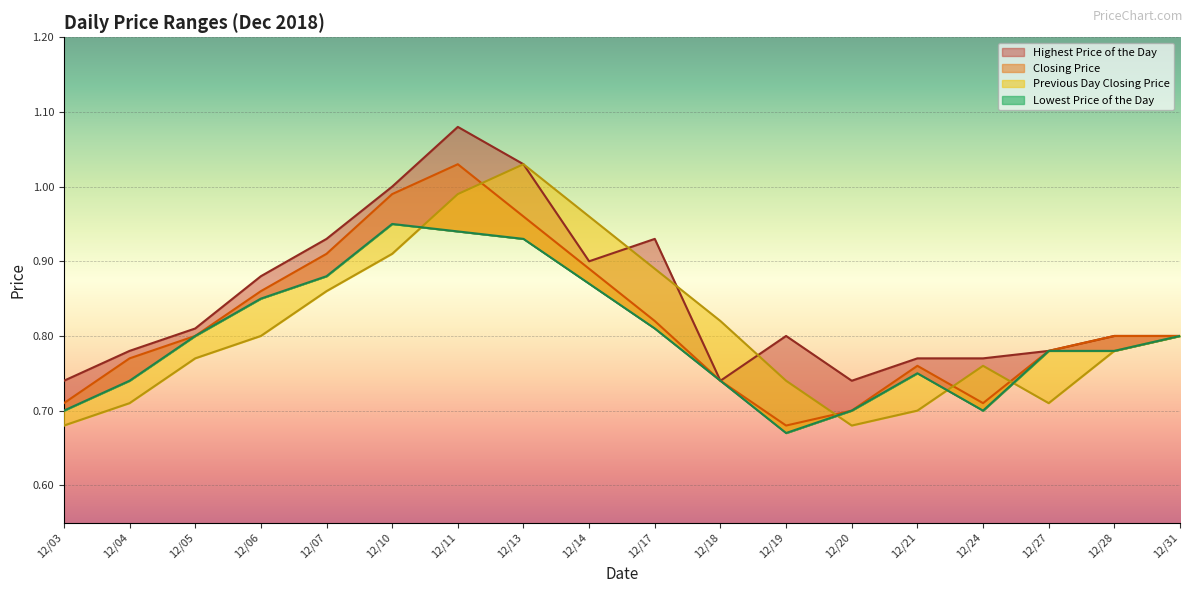

Reading right to left, what are all the values shown in this chart?

Highest Price of the Day: 0.8	0.8	0.8	0.8	0.8	0.7	0.8	0.7	0.9	0.9	1.0	1.1	1.0	0.9	0.9	0.8	0.8	0.7
Closing Price: 0.8	0.8	0.8	0.7	0.8	0.7	0.7	0.7	0.8	0.9	1.0	1.0	1.0	0.9	0.9	0.8	0.8	0.7
Previous Day Closing Price: 0.8	0.8	0.7	0.8	0.7	0.7	0.7	0.8	0.9	1.0	1.0	1.0	0.9	0.9	0.8	0.8	0.7	0.7
Lowest Price of the Day: 0.8	0.8	0.8	0.7	0.8	0.7	0.7	0.7	0.8	0.9	0.9	0.9	0.9	0.9	0.8	0.8	0.7	0.7